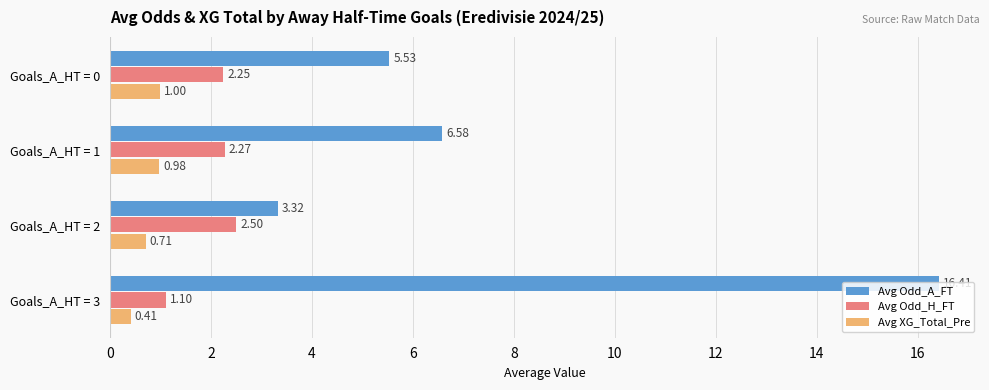

List the series in order of their peak value, highest first.

Avg Odd_A_FT, Avg Odd_H_FT, Avg XG_Total_Pre